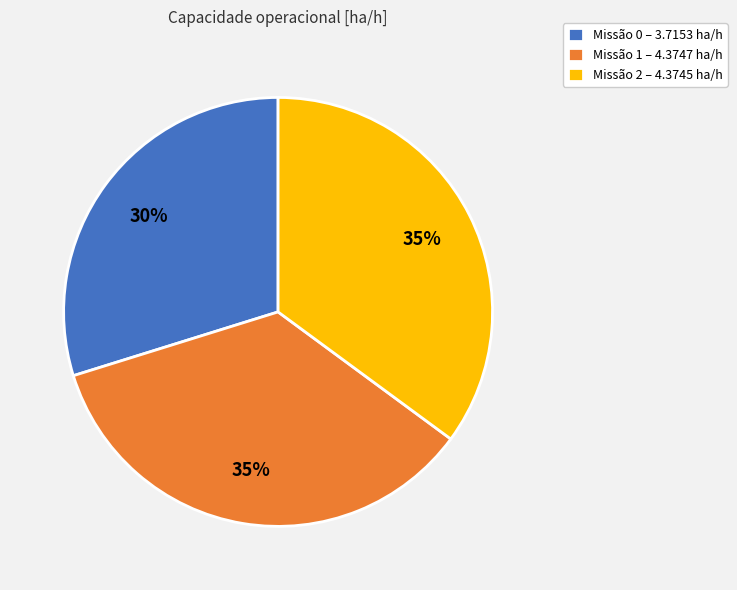

Between Missão 0 – 3.7153 ha/h and Missão 1 – 4.3747 ha/h, which is larger?

Missão 1 – 4.3747 ha/h